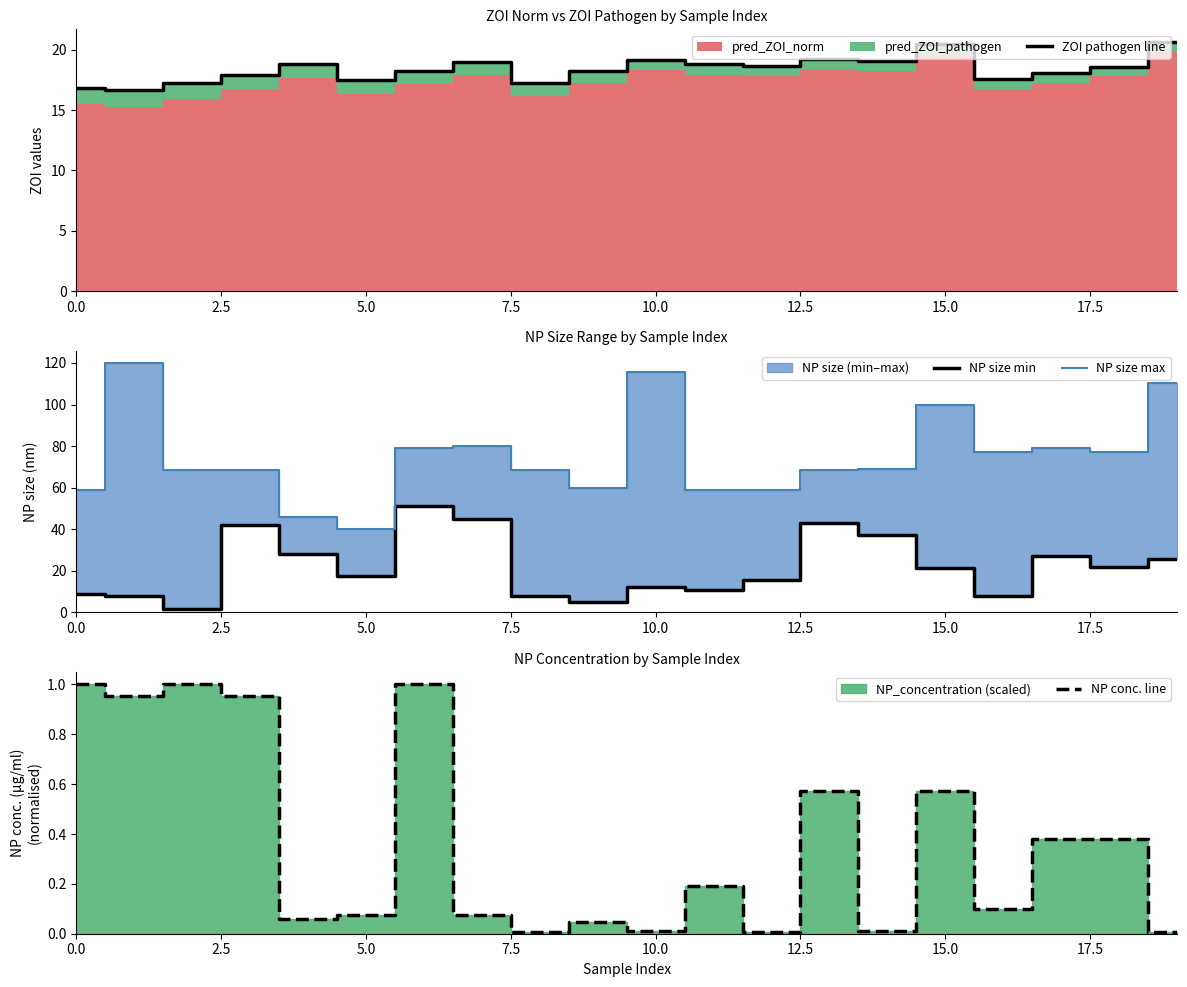

What is the highest value of the NP size min series?

51.3